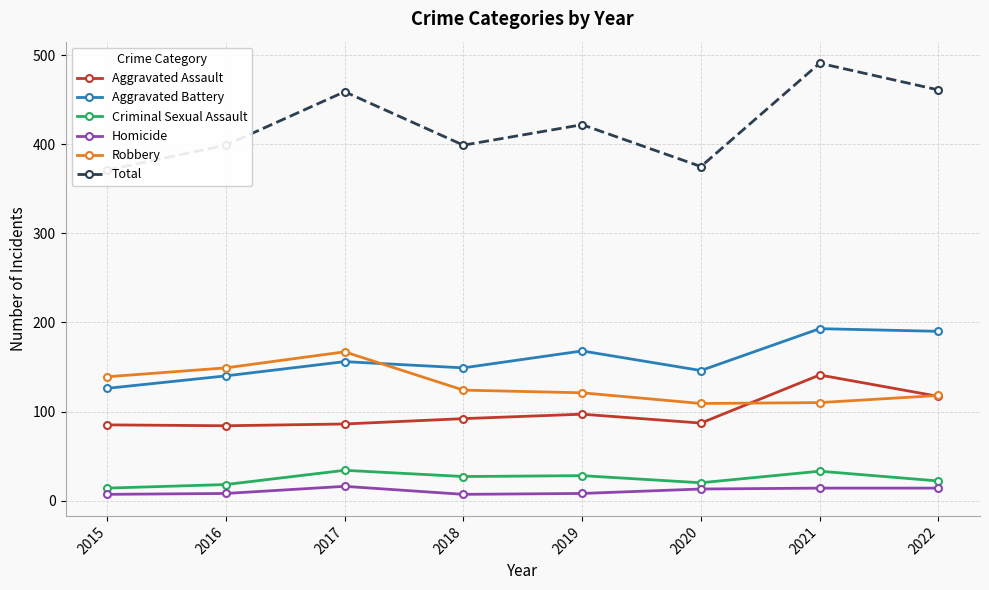

How many interior local valleys does the Homicide series have?

1